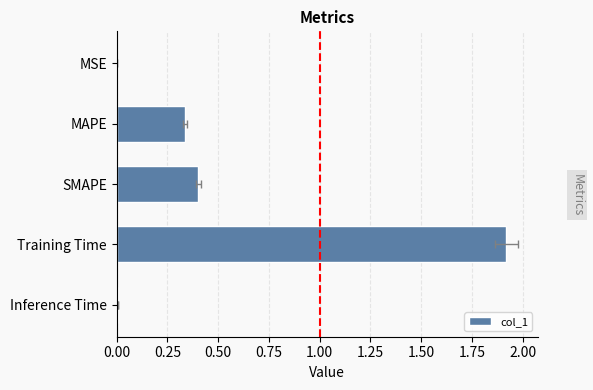

What is the value of the 4th bar from the left?

1.9